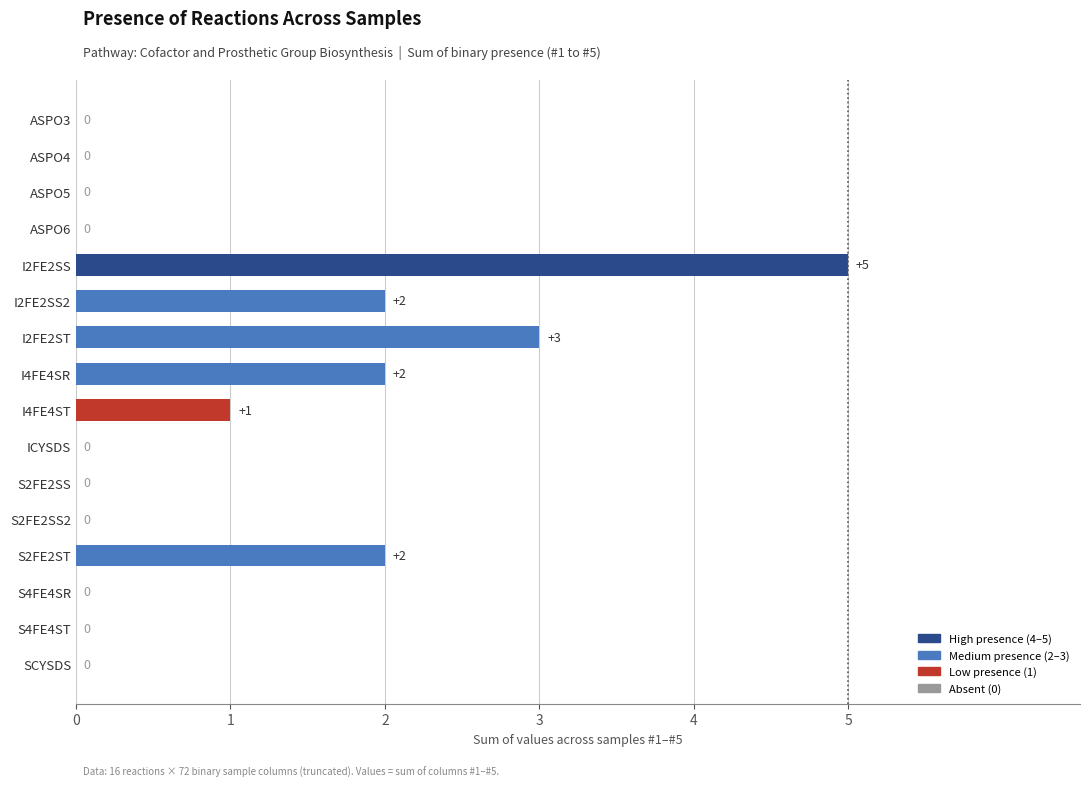

How many series are shown in this chart?

1